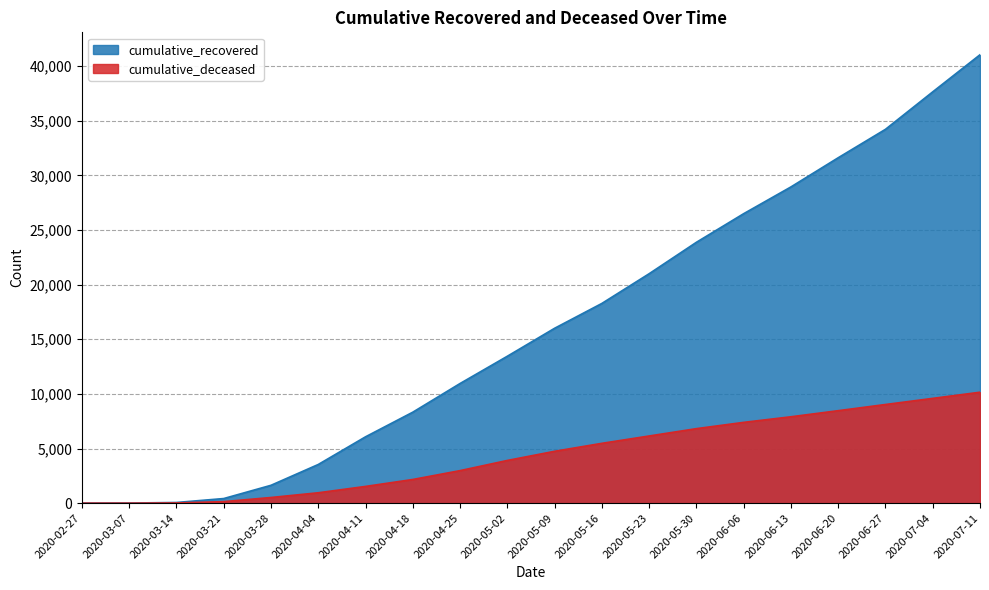

Is it true that cumulative_recovered equals 2526 at 2020-03-28?

False